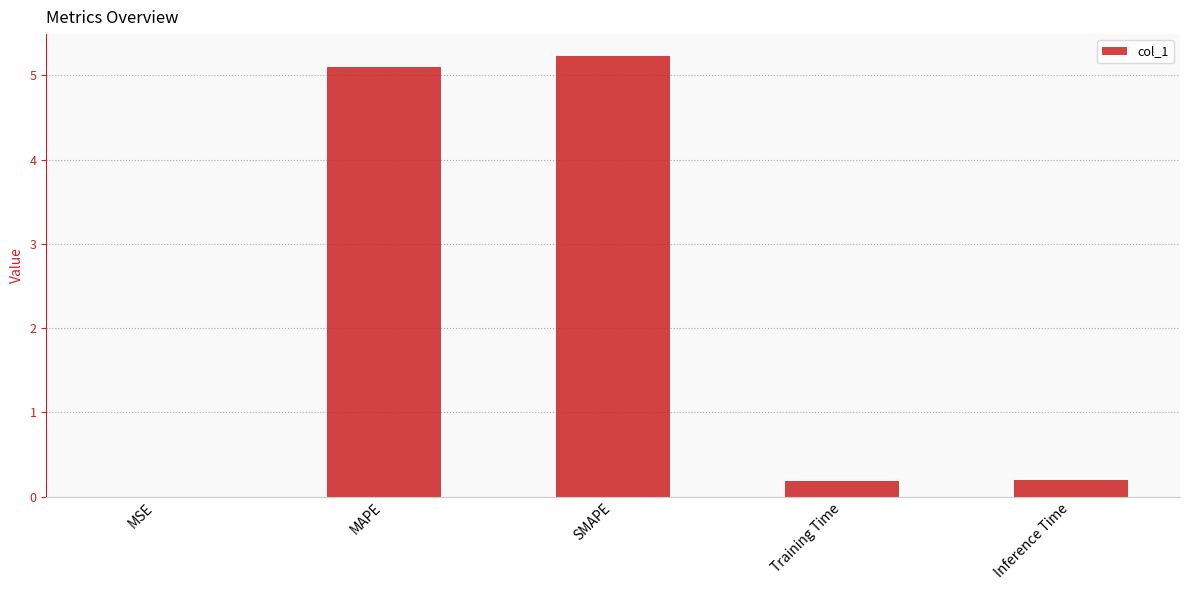

Which category has the highest value across all series?

SMAPE